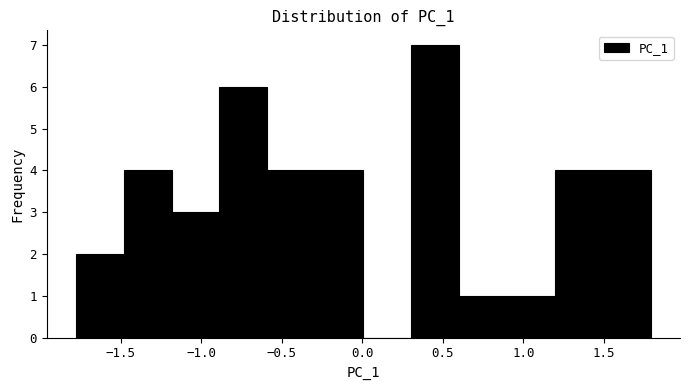

Reading left to right, list every bar in this chart as the range it spans on the x-axis followed by its height. Neither the bar edges nor the heights are printed on the chart, so give them approximately, as read against the axes.

-1.8 to -1.5: 2
-1.5 to -1.2: 4
-1.2 to -0.9: 3
-0.9 to -0.6: 6
-0.6 to -0.3: 4
-0.3 to 0.0: 4
0.0 to 0.3: 0
0.3 to 0.6: 7
0.6 to 0.9: 1
0.9 to 1.2: 1
1.2 to 1.5: 4
1.5 to 1.8: 4